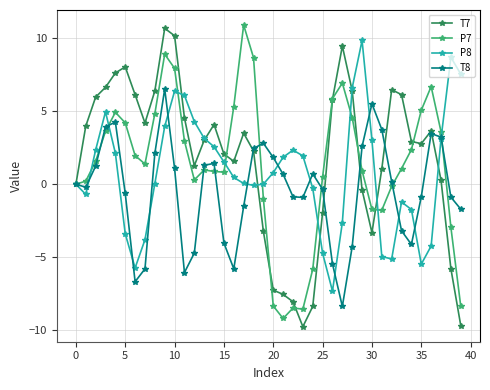

How many series are shown in this chart?

4